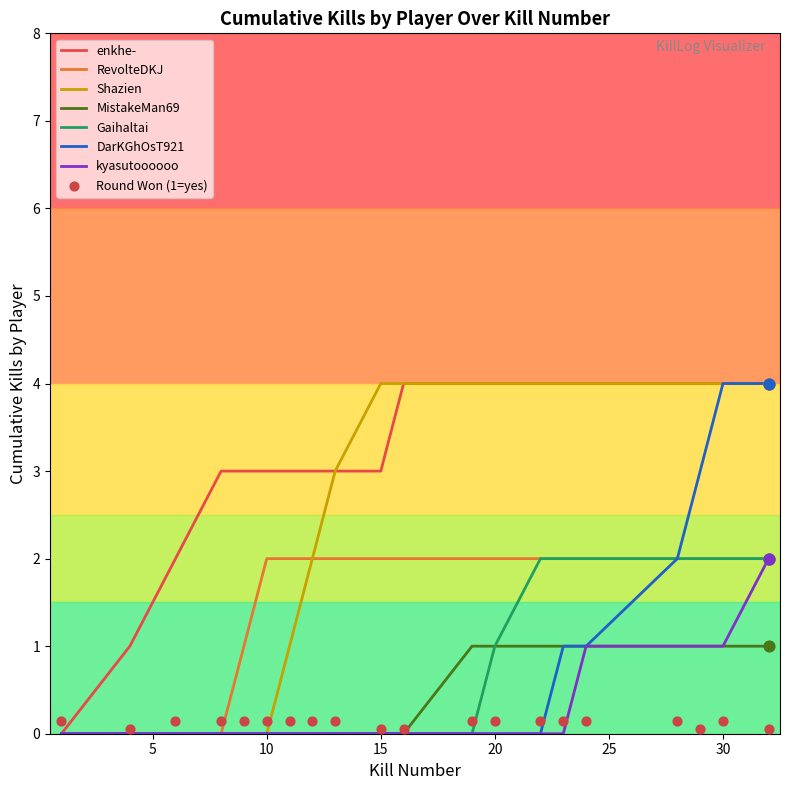

True or false: DarKGhOsT921 has a value of 4 at 30.

True